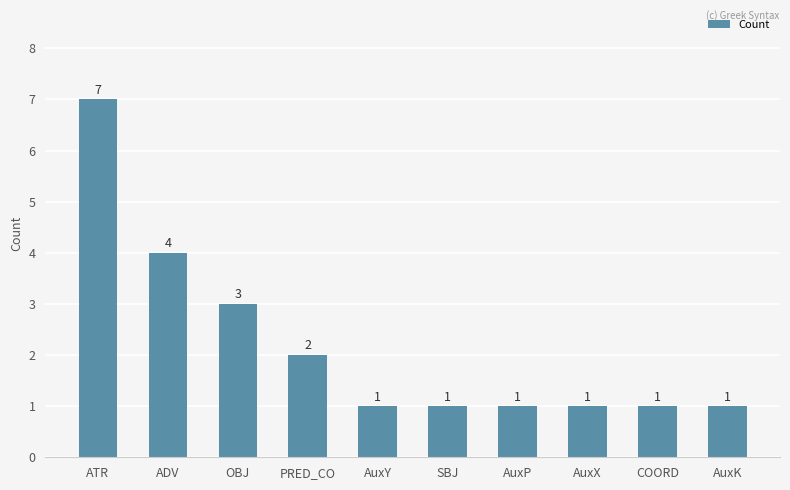

Which has a higher value, PRED_CO or AuxP?

PRED_CO